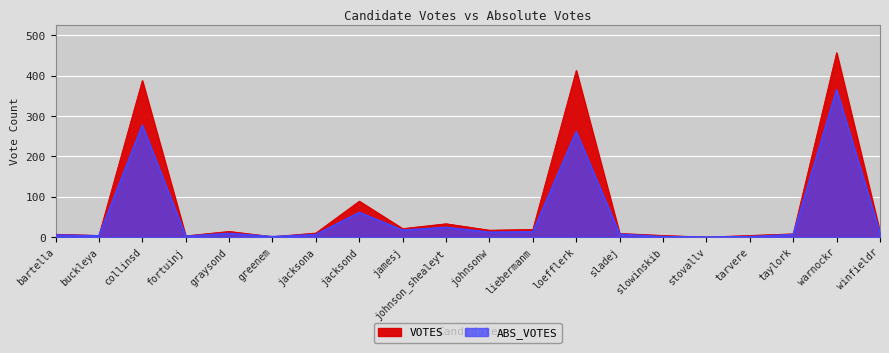

Is the value of ABS_VOTES at johnson_shealeyt greater than the value of VOTES at fortuinj?

Yes